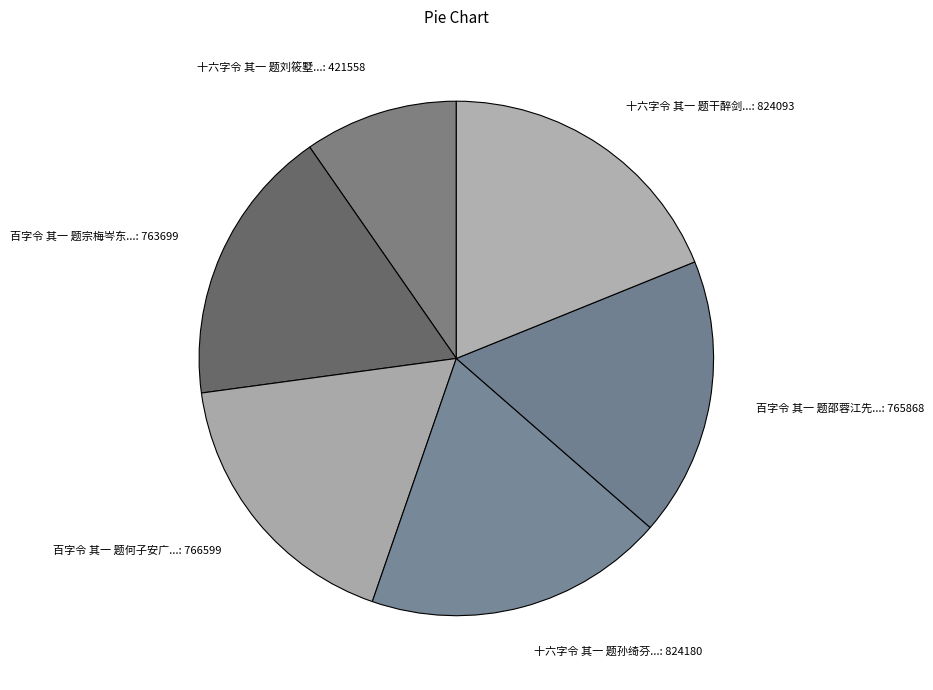

Combined, do 十六字令 其一 题孙绮芬...: 824180 and 百字令 其一 题何子安广...: 766599 account for over 50%?

No